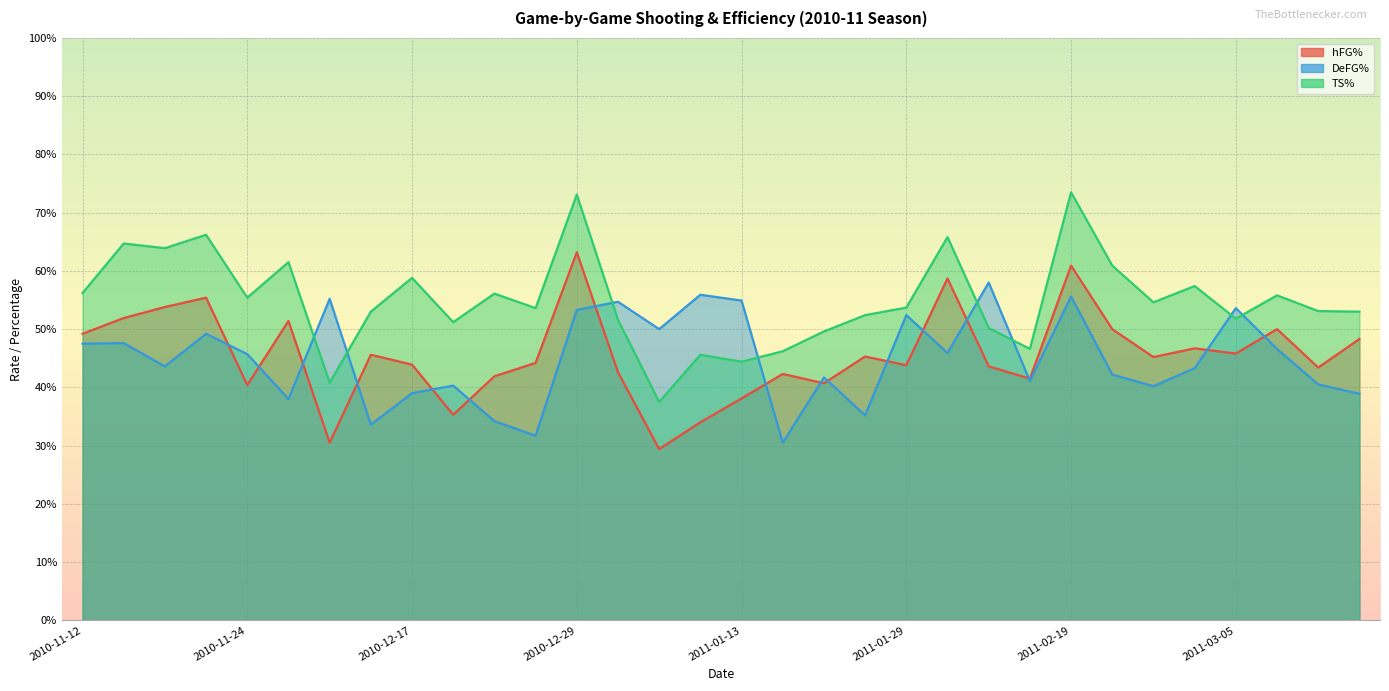

In hFG%, how many points are higher than both neighbors (excluding endpoints)?

10